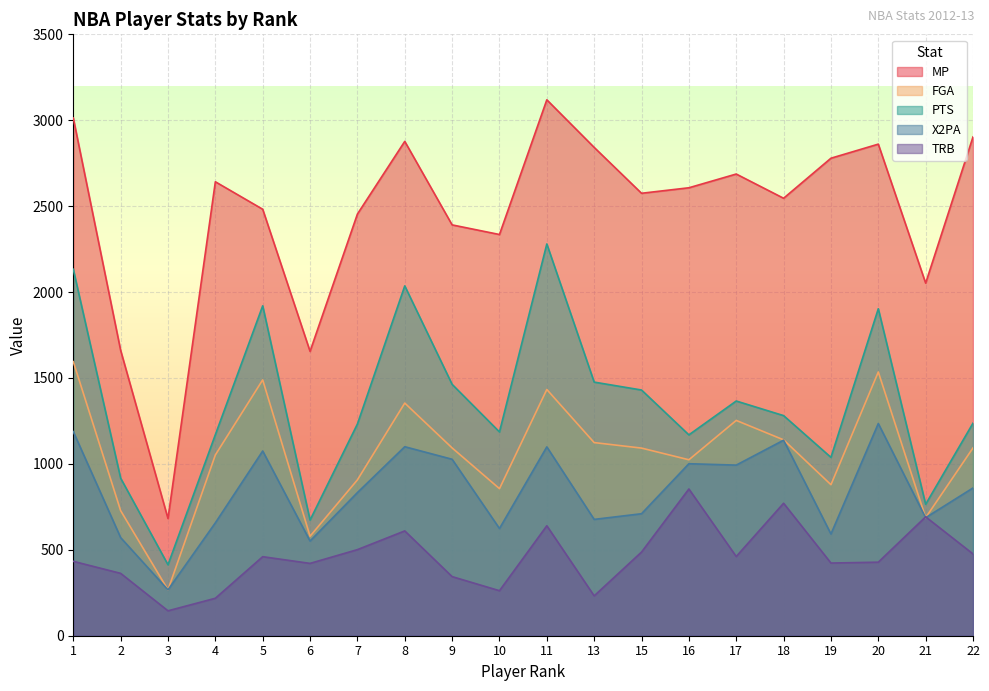

What is the approximate value of PTS at 8, to the nearest 10?

2040